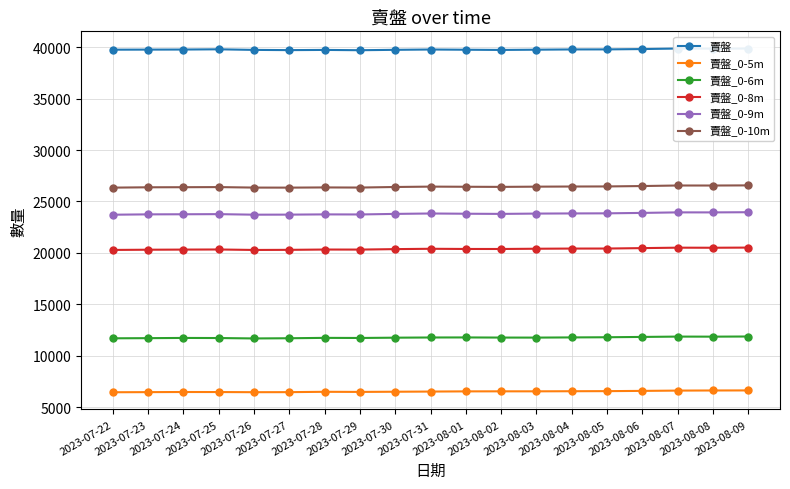

What is the difference between the second highest and minimum values in the 賣盤_0-6m series?

180